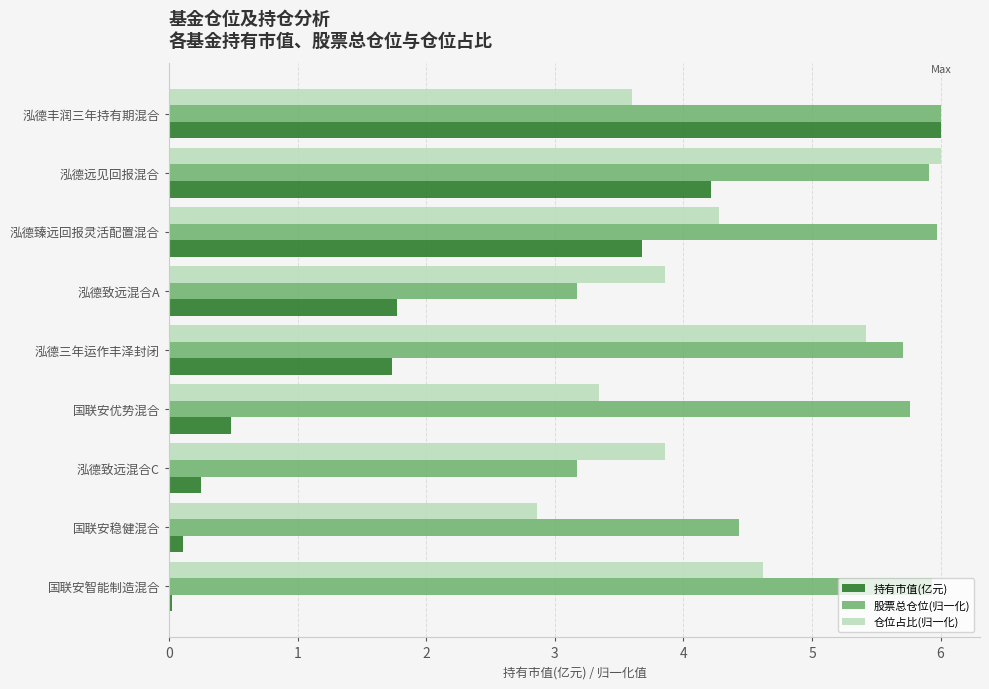

Rank the series at 泓德致远混合C from highest to lowest value.

仓位占比(归一化), 股票总仓位(归一化), 持有市值(亿元)